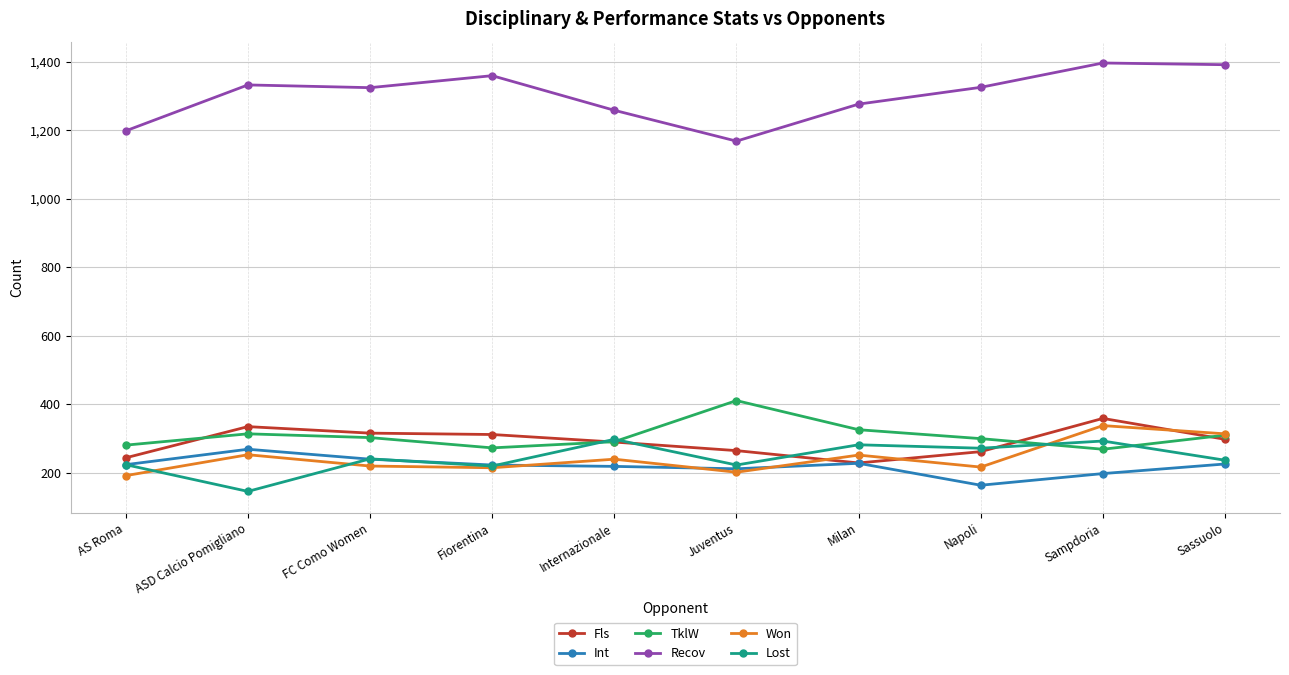

What value does the Int series have at Fiorentina, to the nearest 50?

200